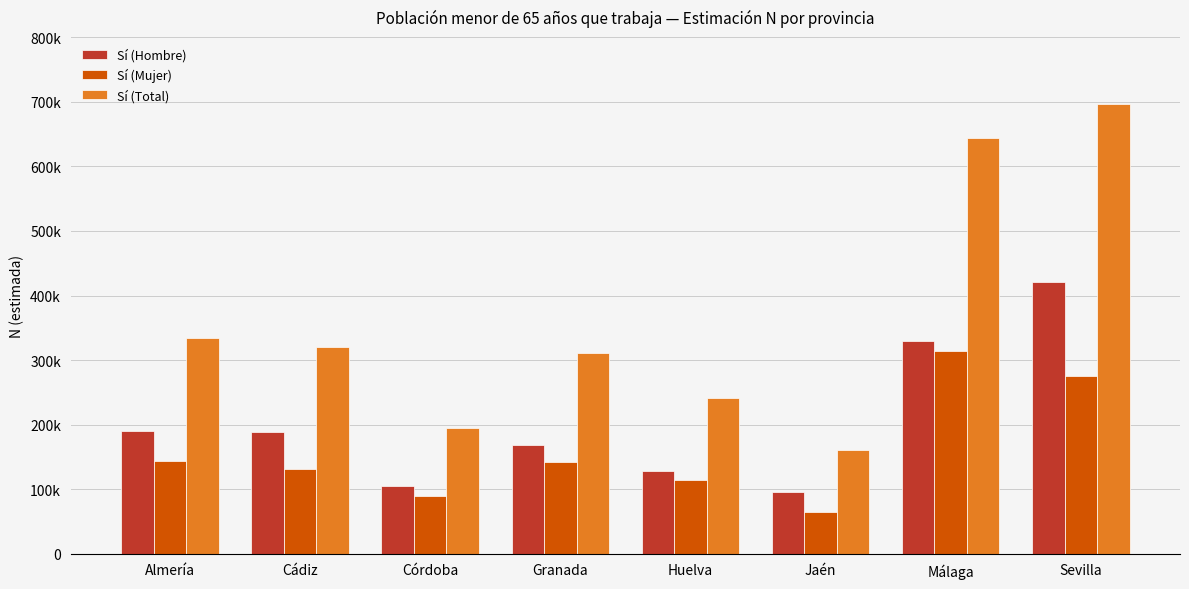

Does the chart contain any negative values?

No